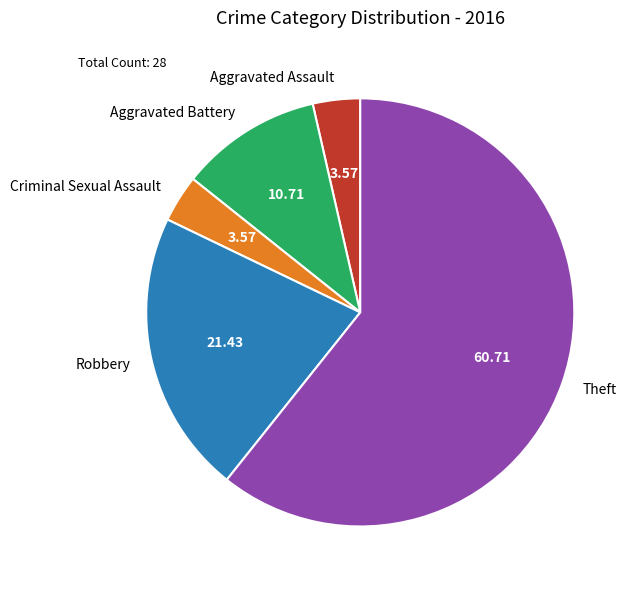

Which slice is the largest?

Theft